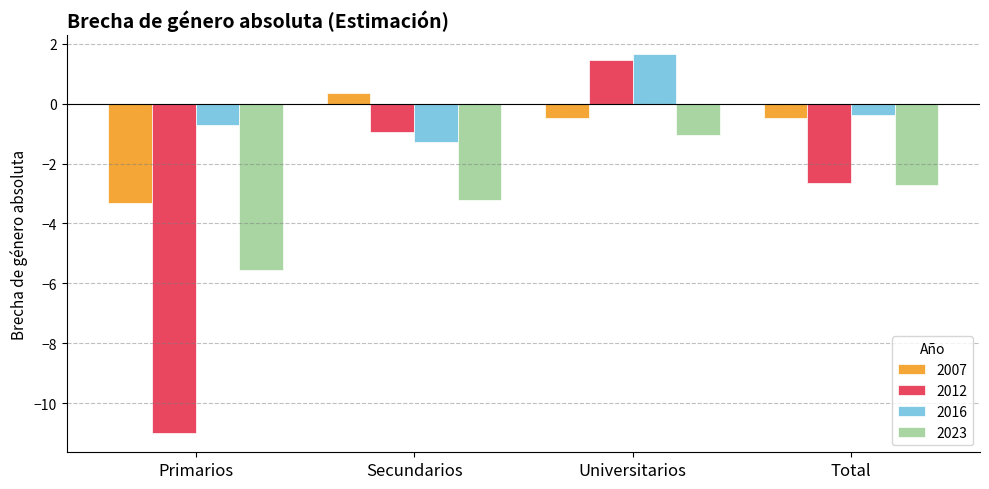

What is the approximate value of 2012 at Total?

-2.6